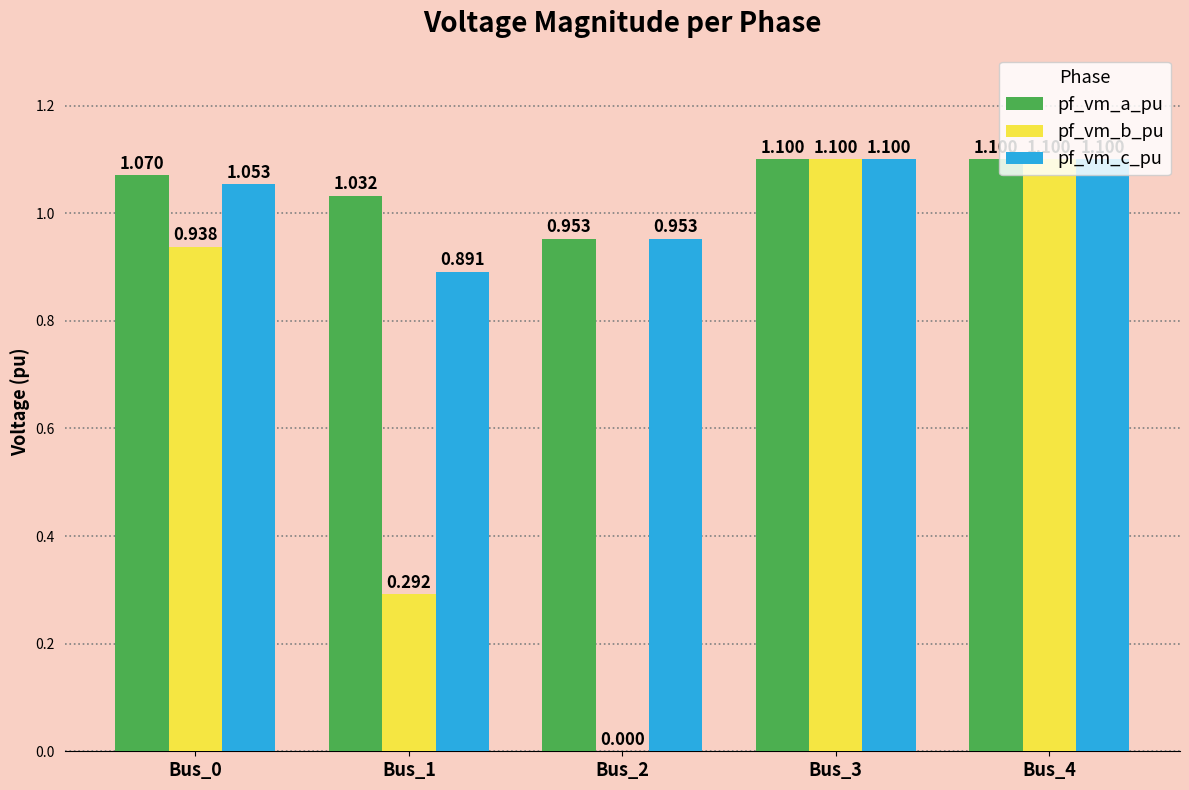

Is the value of pf_vm_a_pu at Bus_2 greater than the value of pf_vm_b_pu at Bus_1?

Yes